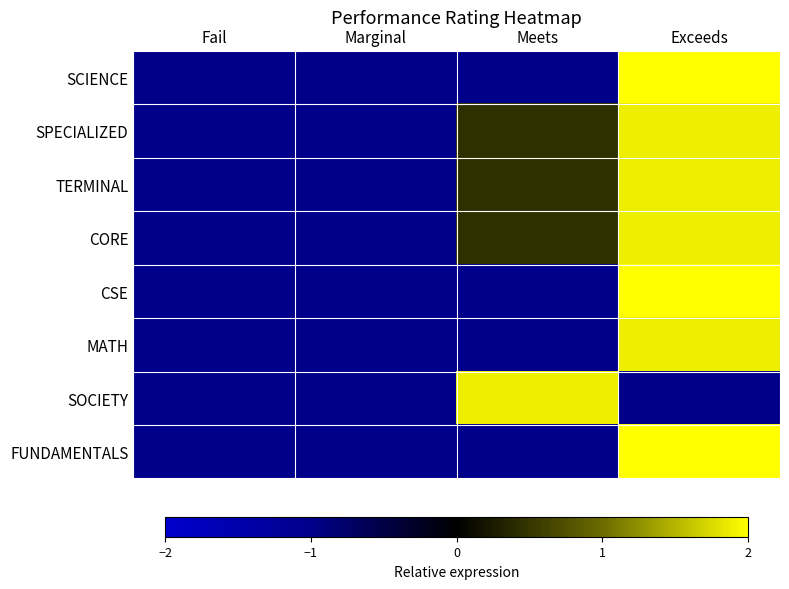

Rank the series at Marginal from lowest to highest value.

SCIENCE, SPECIALIZED, TERMINAL, CORE, CSE, MATH, SOCIETY, FUNDAMENTALS